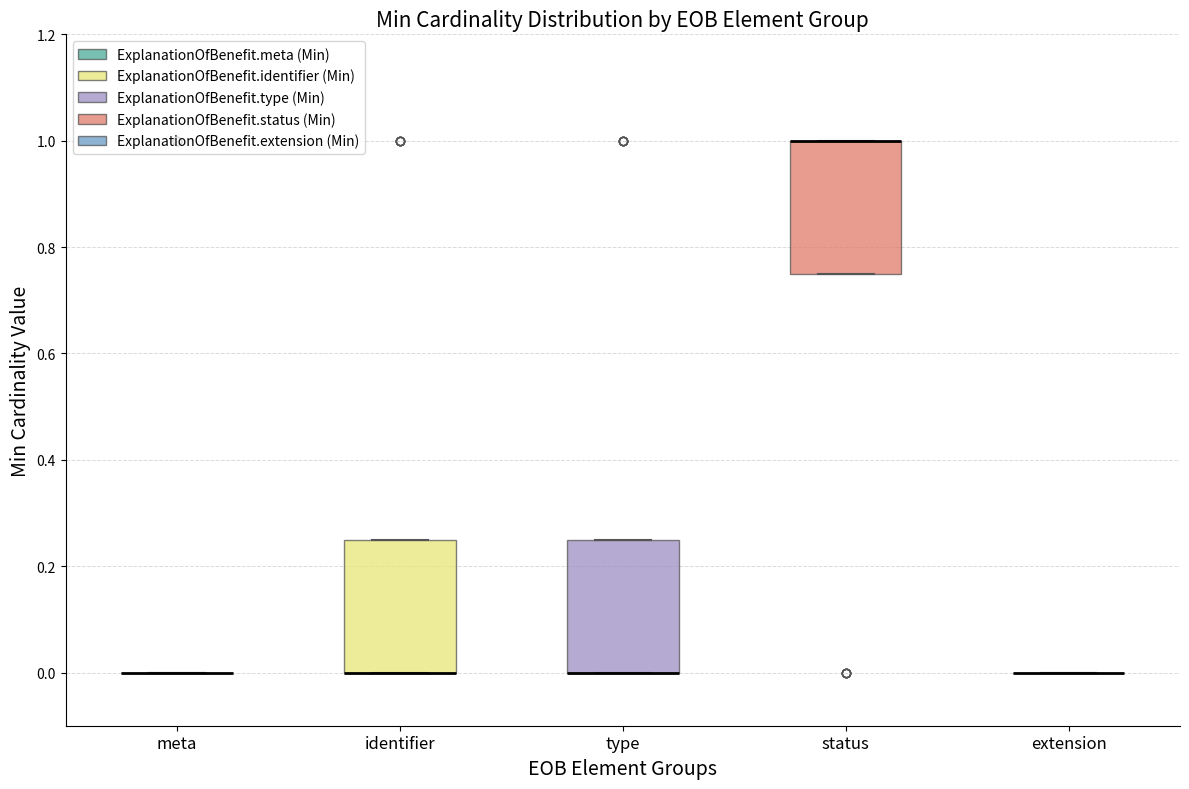

Reading left to right, read every box against the y-axis: the position of its median line, the range the box covers, and the ends of its whiskers. The values are not printed on the chart, so give them approximately, as read against the axis.

meta: box collapsed to a line at 0.00, whiskers 0.00 to 0.00
identifier: median 0.00 (drawn on the box's lower edge), box 0.00 to 0.26, whiskers 0.00 to 0.26
type: median 0.00 (drawn on the box's lower edge), box 0.00 to 0.26, whiskers 0.00 to 0.26
status: median 1.00 (drawn on the box's upper edge), box 0.76 to 1.00, whiskers 0.76 to 1.00
extension: box collapsed to a line at 0.00, whiskers 0.00 to 0.00